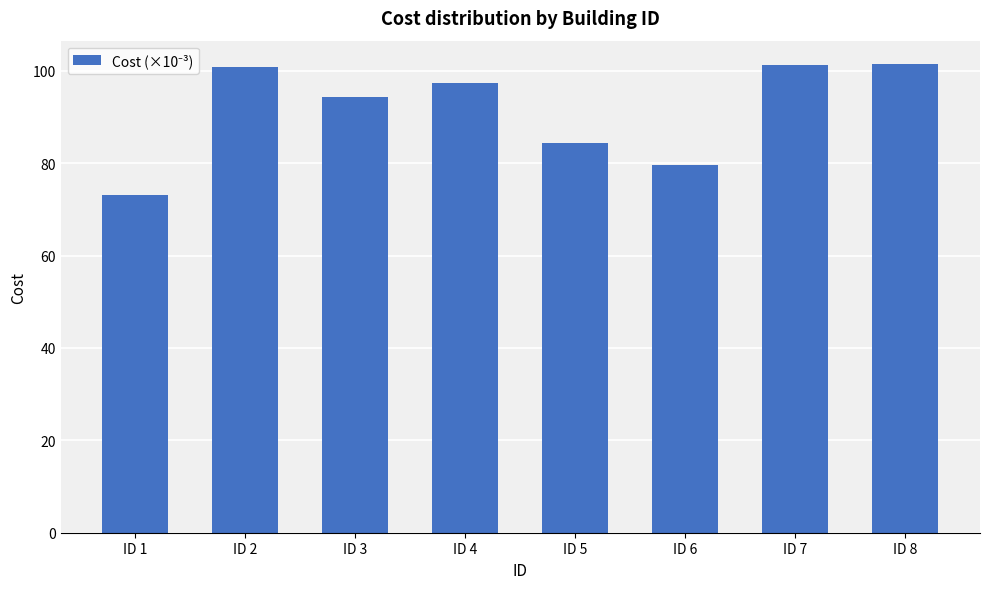

What is the ratio of the value at ID 5 to the value at ID 2?

0.8